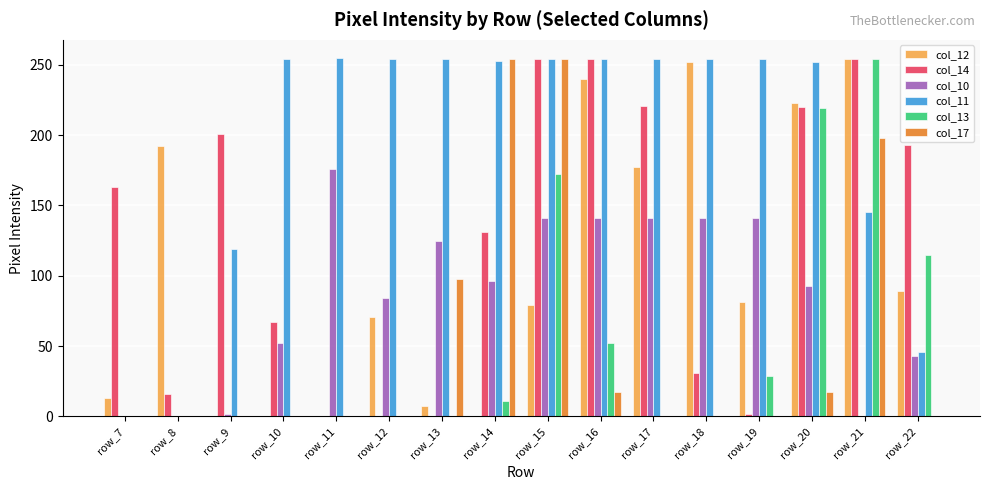

How many groups of bars are there?

16